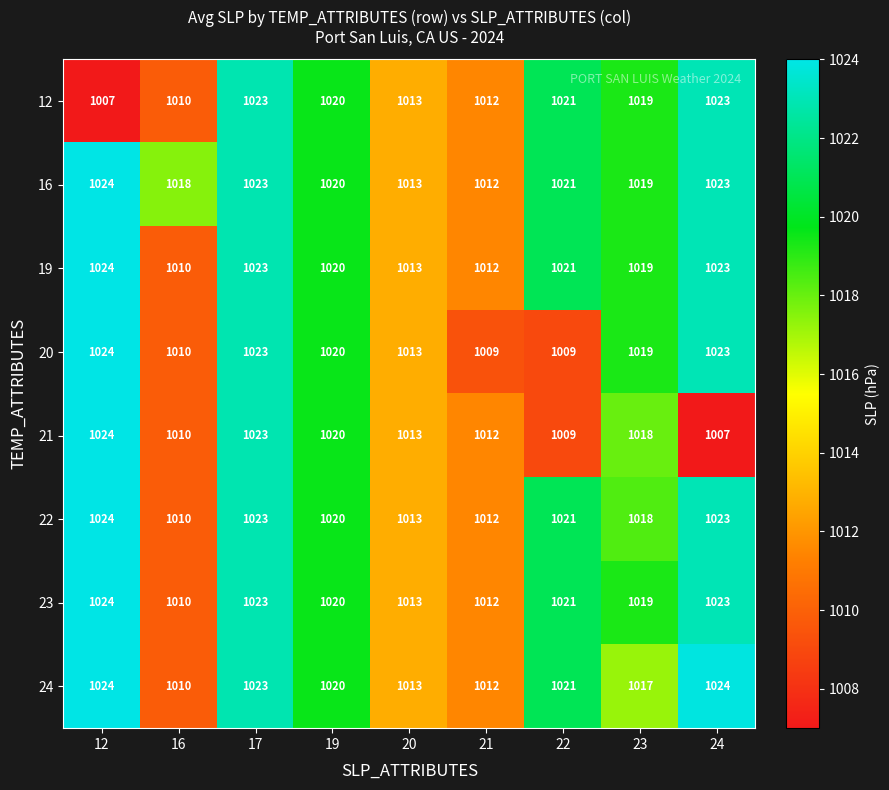

Which series has the widest spread of values?

21